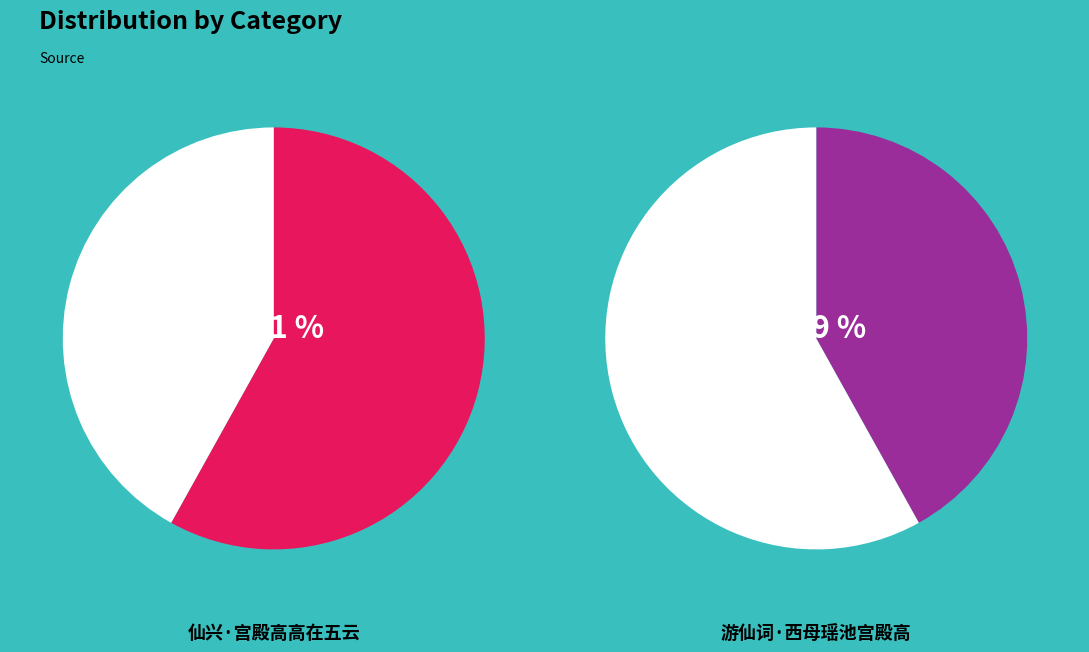

To the nearest percent, what is the combined percentage of 仙兴·宫殿高高在五云 and 游仙词·西母瑶池宫殿高?

100%